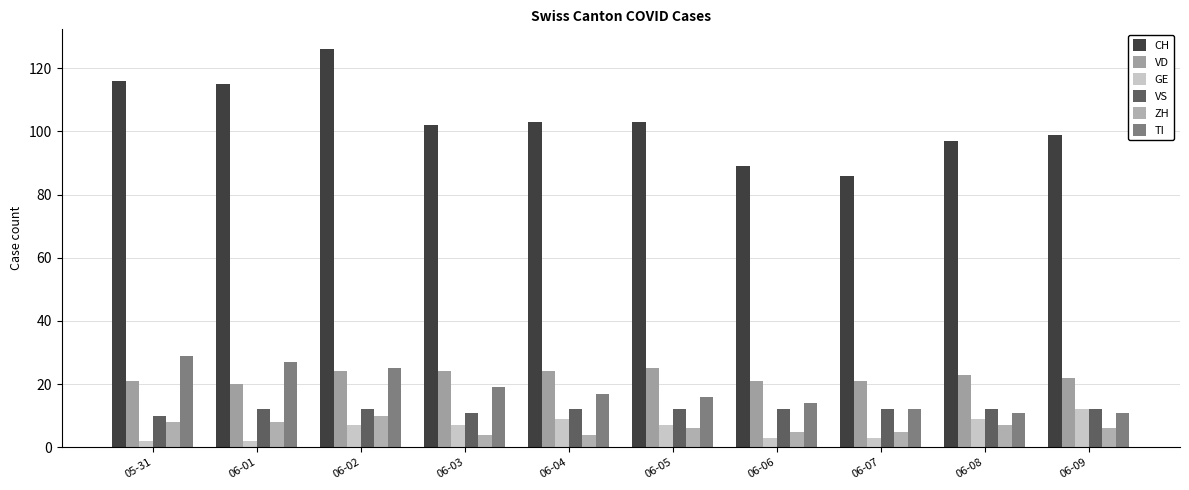

Is the value of TI at 06-08 greater than the value of GE at 06-08?

Yes